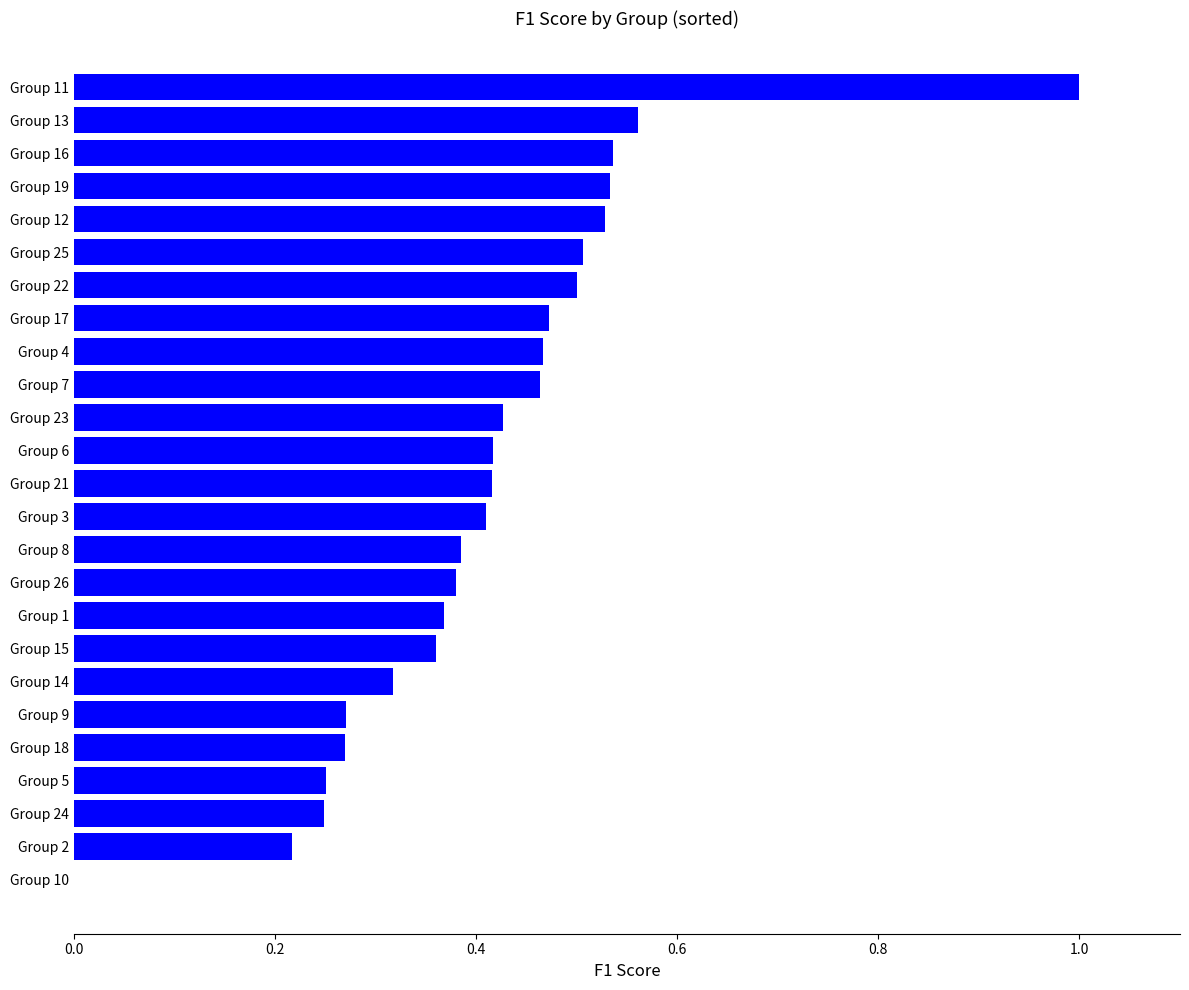

What is the sum of the values at Group 17 and Group 5?

0.7